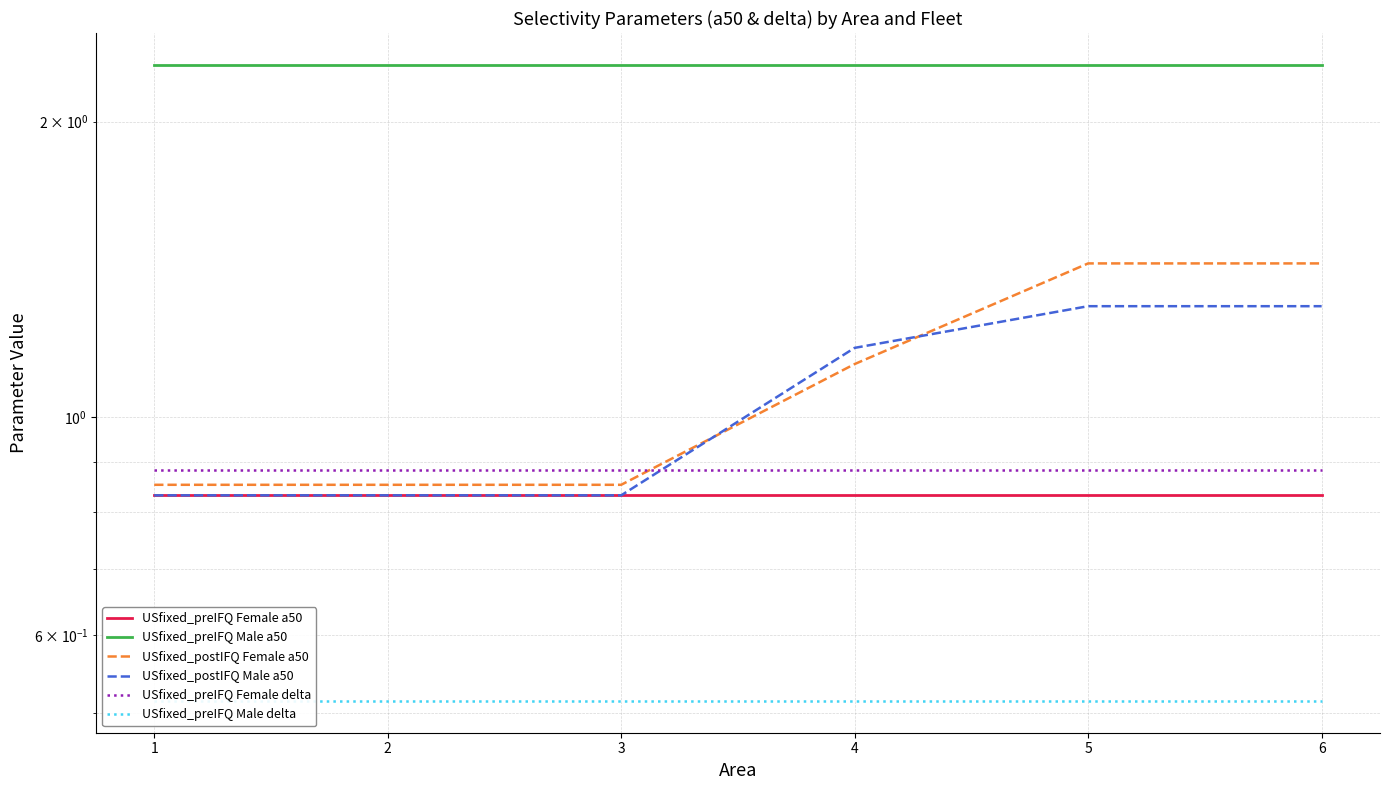

At which category is the sum across all series the highest?

5